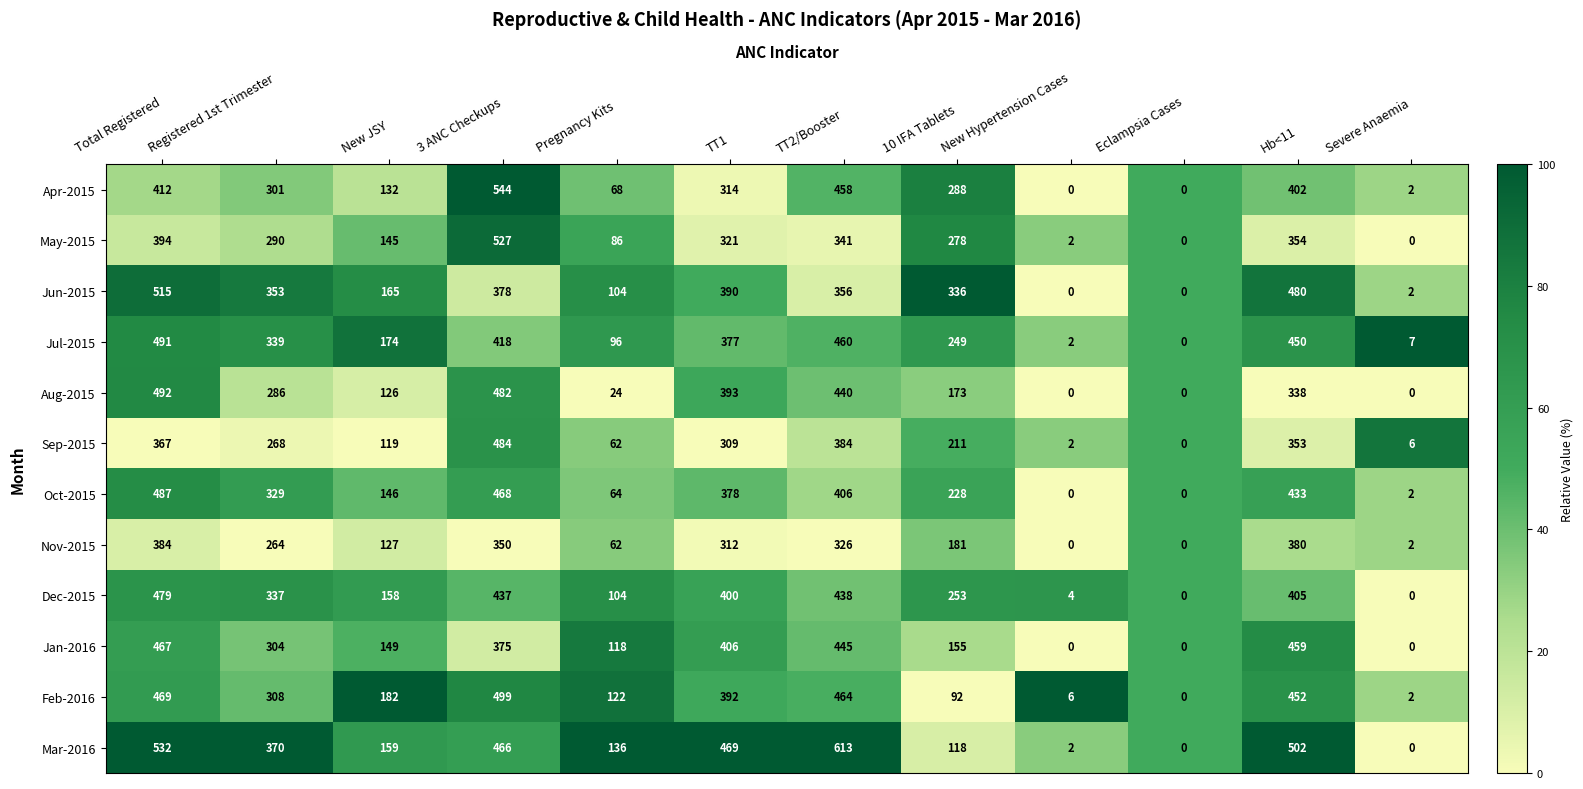

What is the total value across all series at Pregnancy Kits?

1046